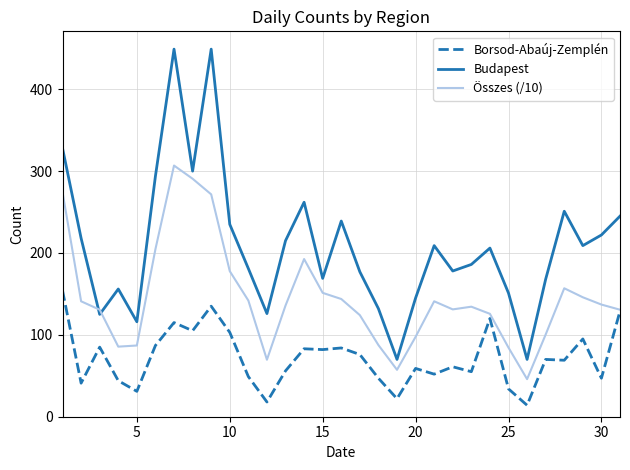

What is the difference between the maximum and minimum values in the Borsod-Abaúj-Zemplén series?

140.0